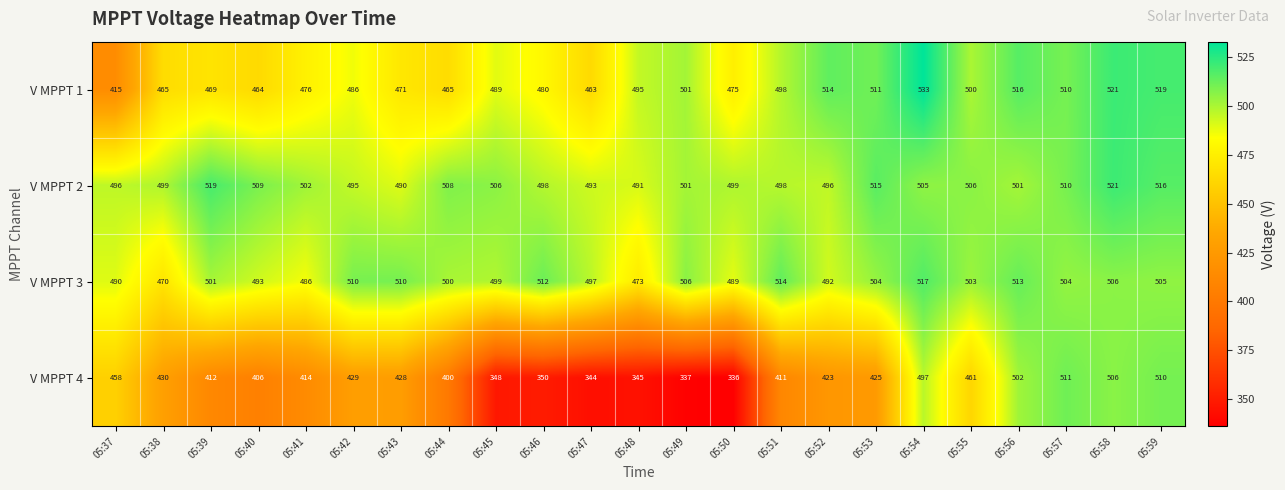

True or false: V MPPT 4 has a value of 111 at 05:38.

False